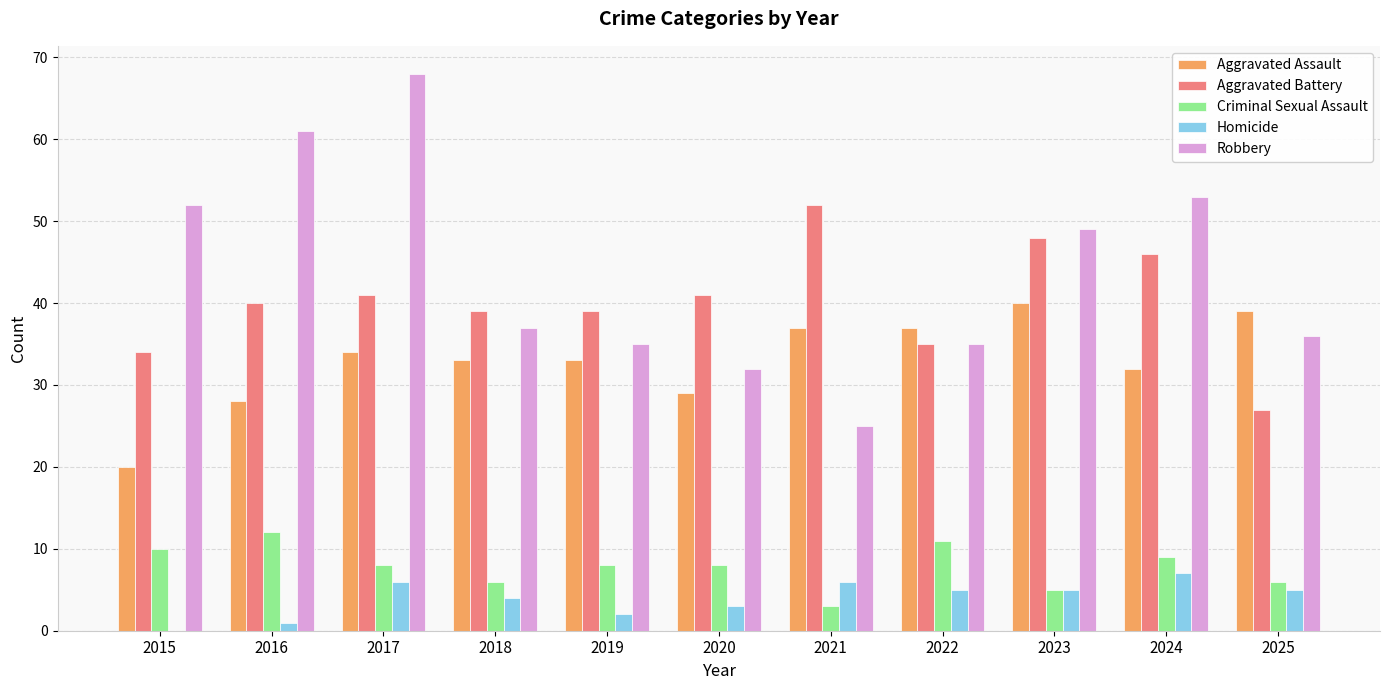

Which series has the largest total across all categories?

Robbery